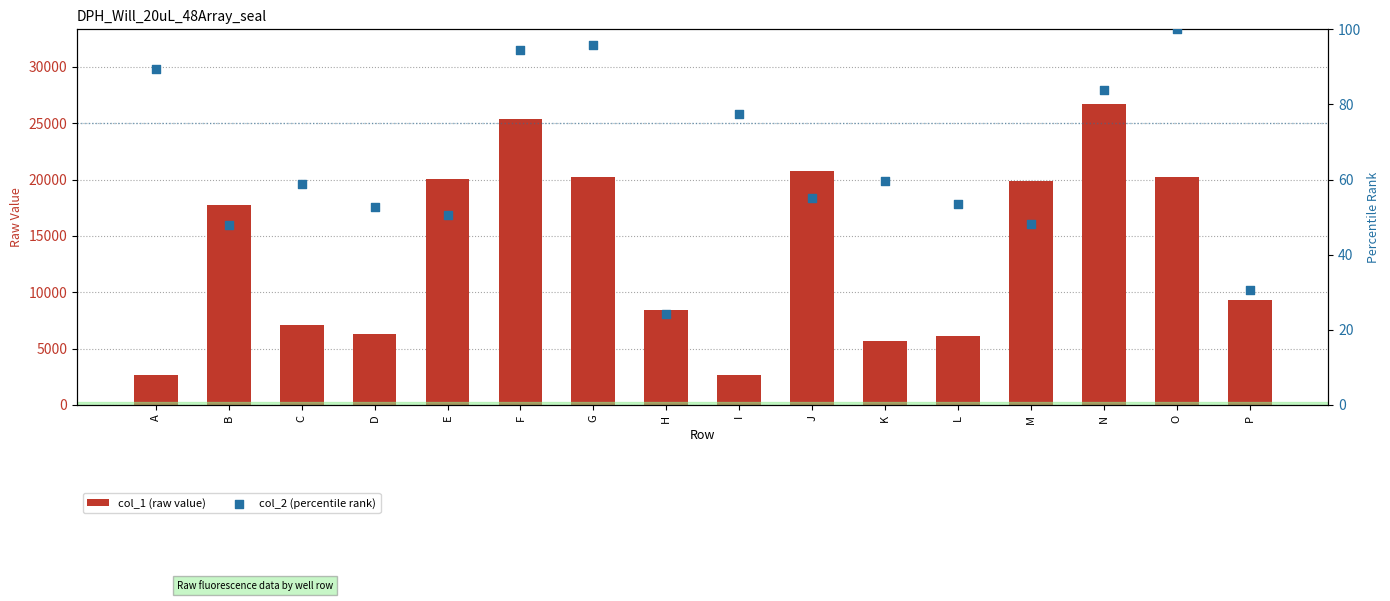

Which series has the largest total across all categories?

col_1 (raw value)